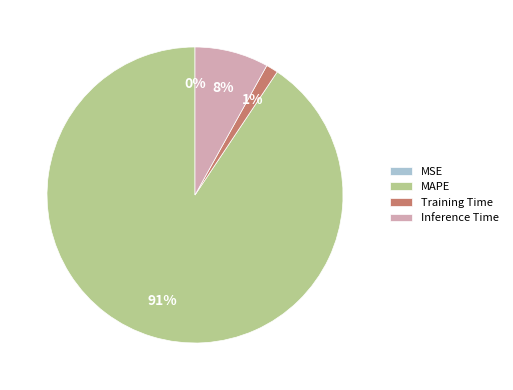

Which slice is the largest?

MAPE